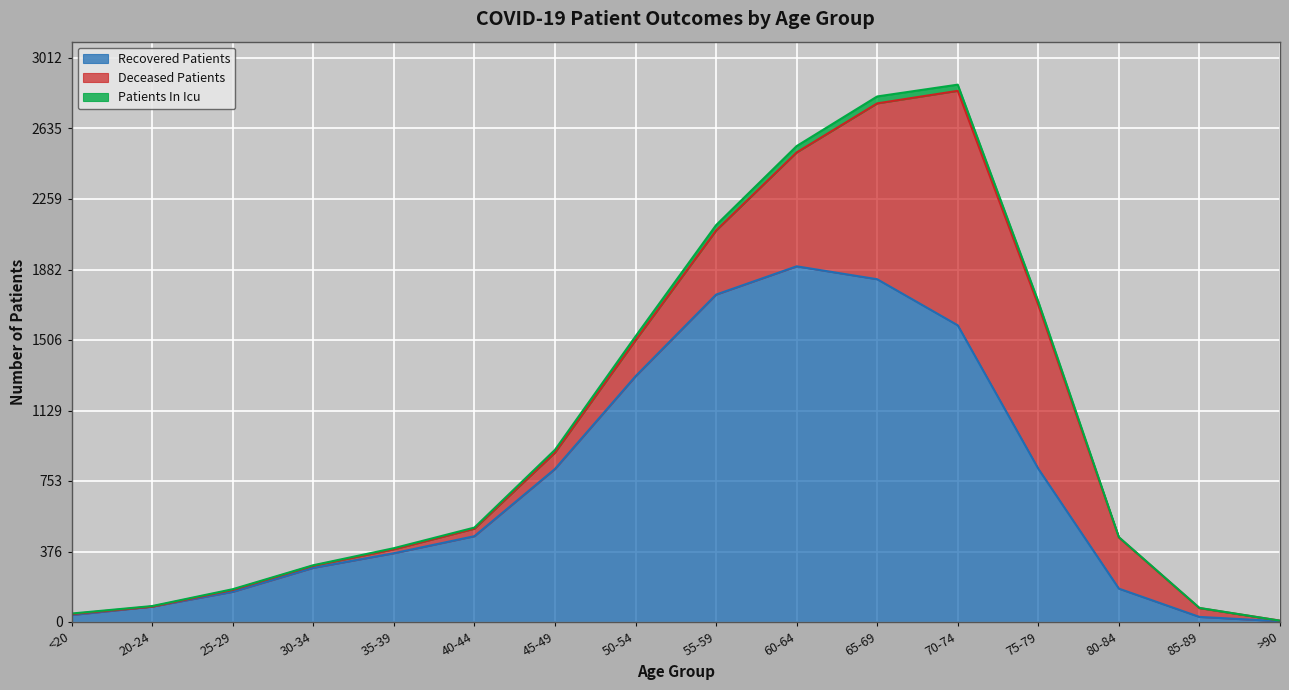

What is the maximum value for Recovered Patients?

1899